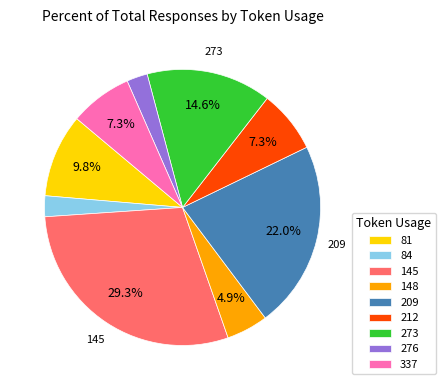

How many segments does this pie chart have?

9